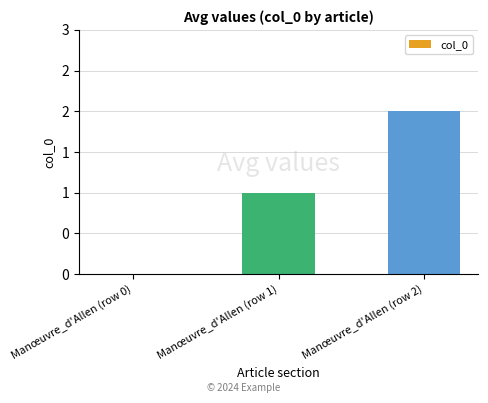

List the labels in order of value, smallest first.

Manœuvre_d'Allen (row 0), Manœuvre_d'Allen (row 1), Manœuvre_d'Allen (row 2)